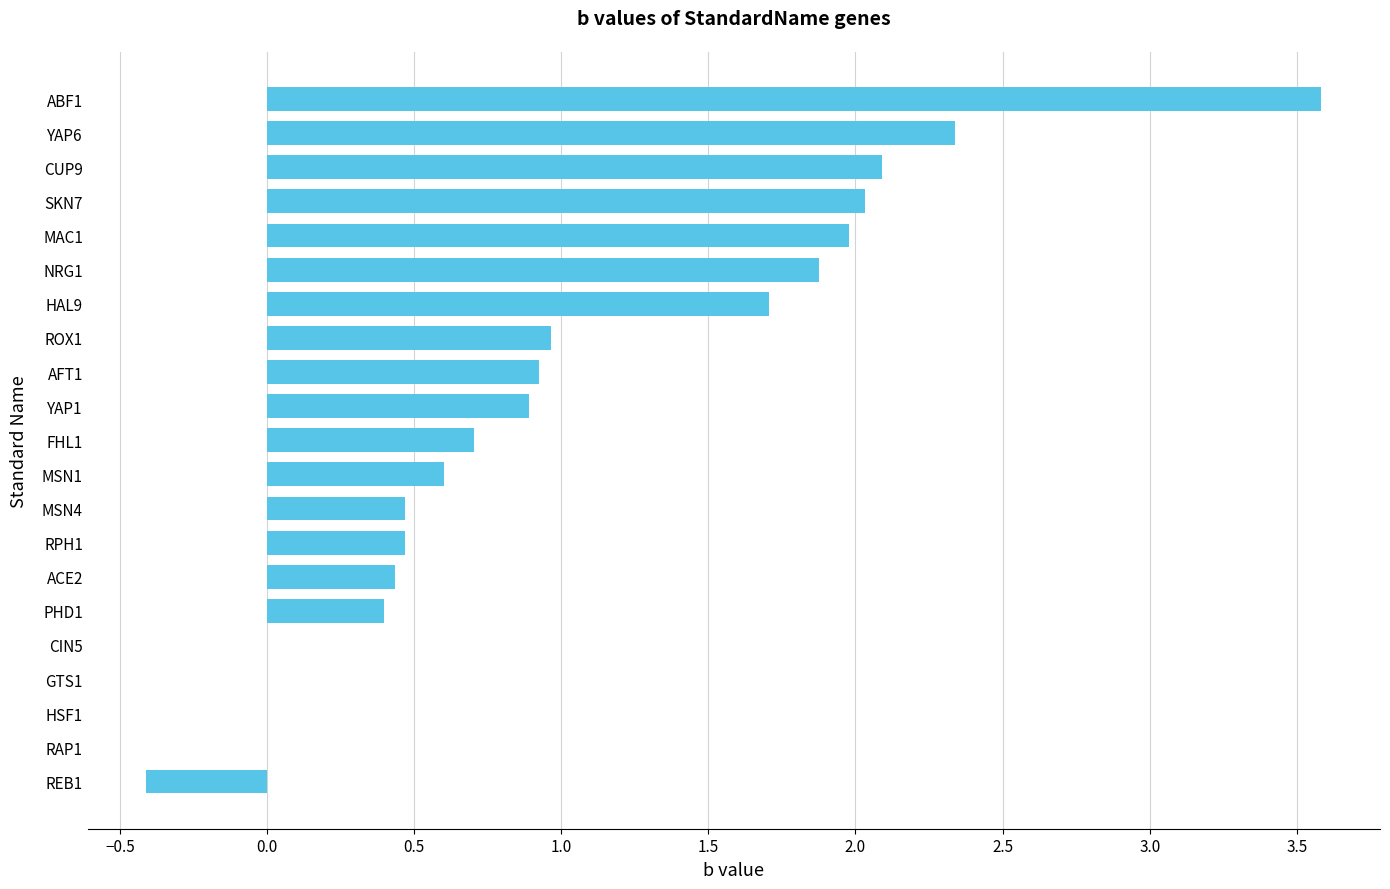

At which category does the chart reach its peak across all series?

ABF1